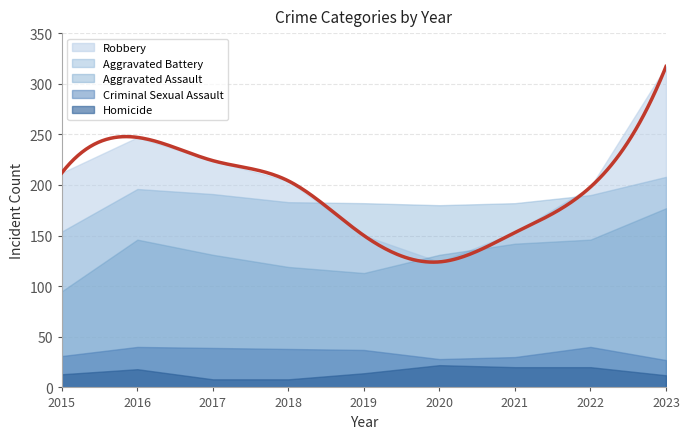

At which category does Aggravated Assault reach its first local peak?

2016